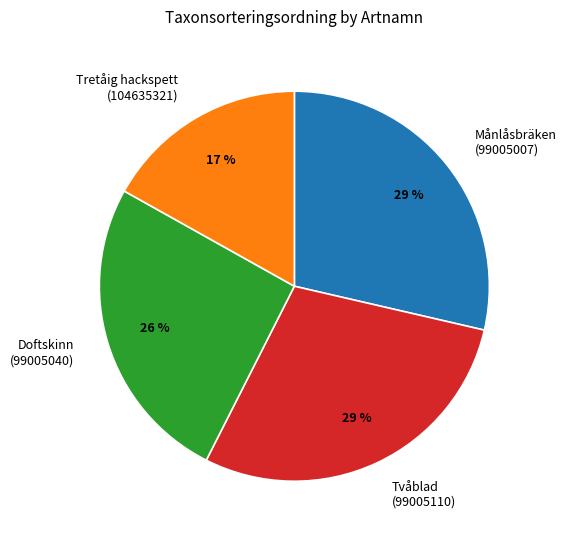

True or false: Månlåsbräken (99005007) accounts for 29% of the total.

True